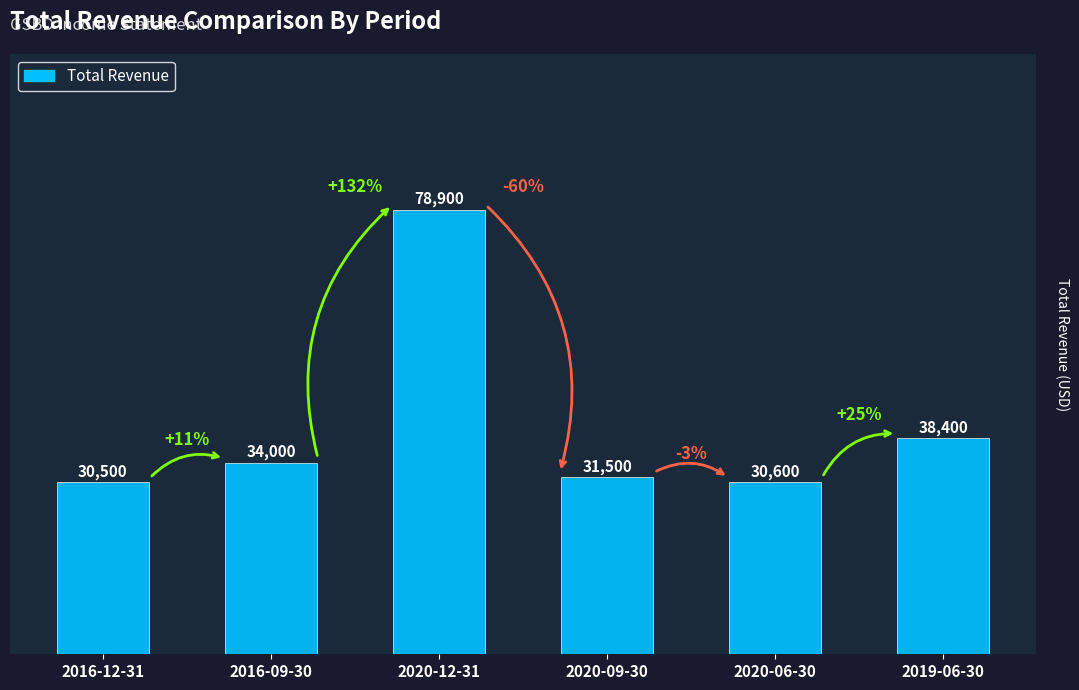

What is the average value?

40650